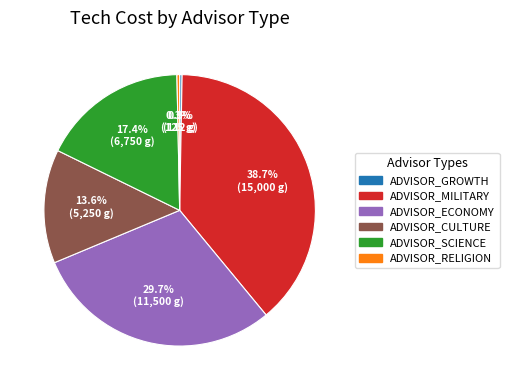

To the nearest percent, what is the difference between the ADVISOR_ECONOMY and ADVISOR_GROWTH slice percentages?

29%